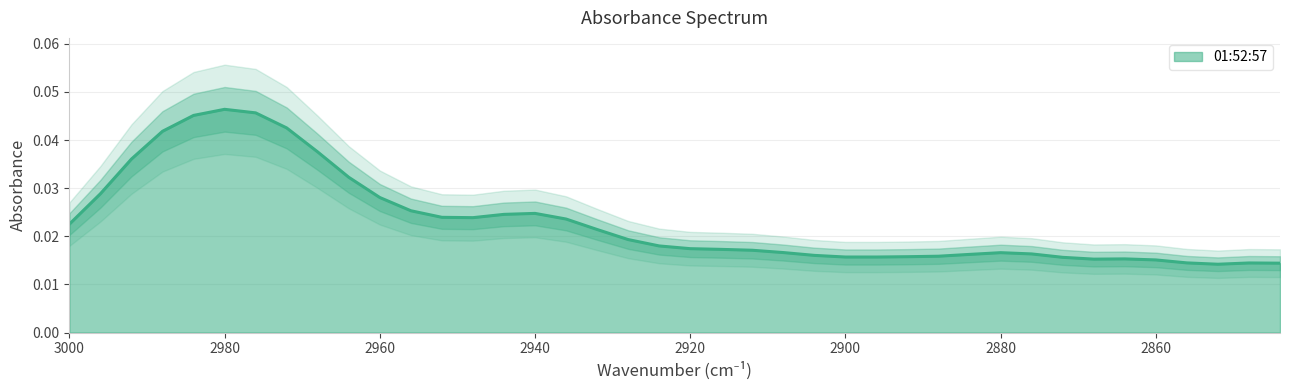

The chart shows a value of 0.0 at 2856. True or false?

True